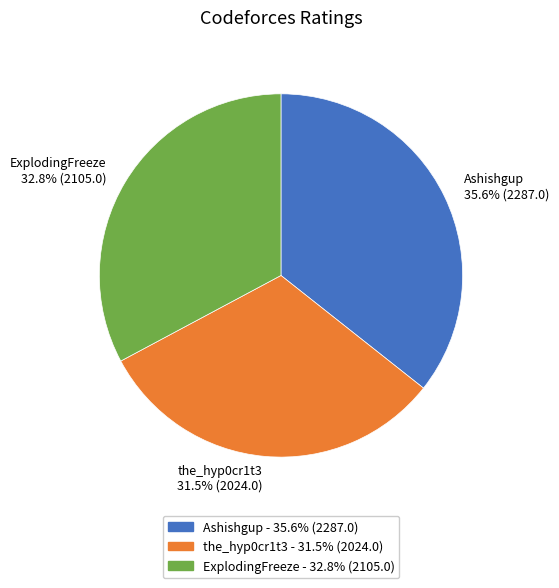

The ExplodingFreeze slice represents 33% of the pie. True or false?

True